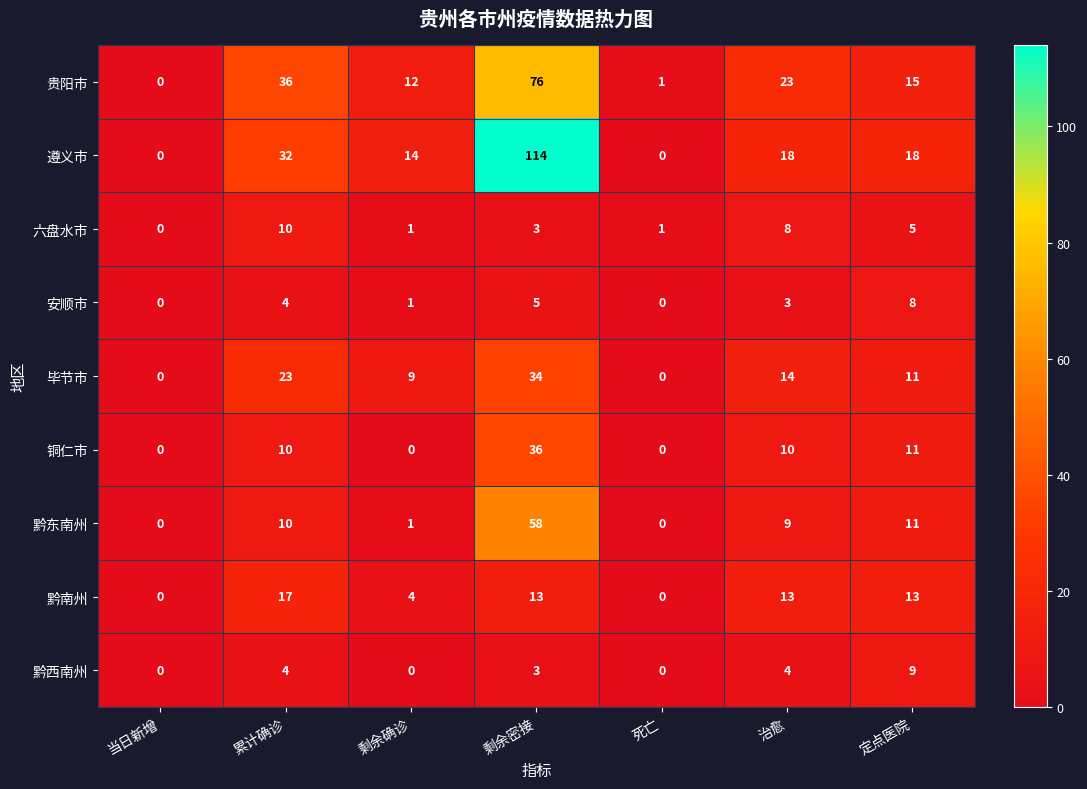

Count the number of categories in the chart.

7